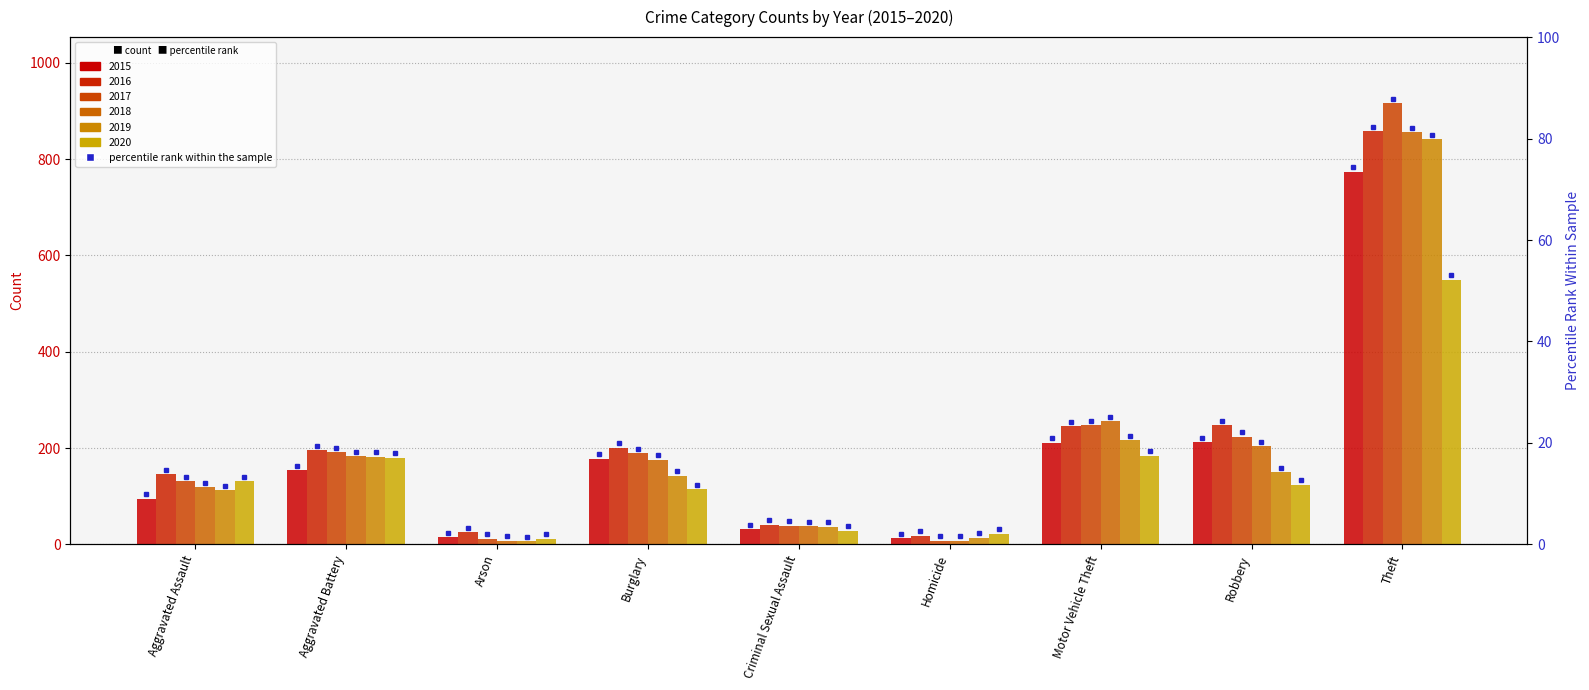

How many bars are there in total?

54